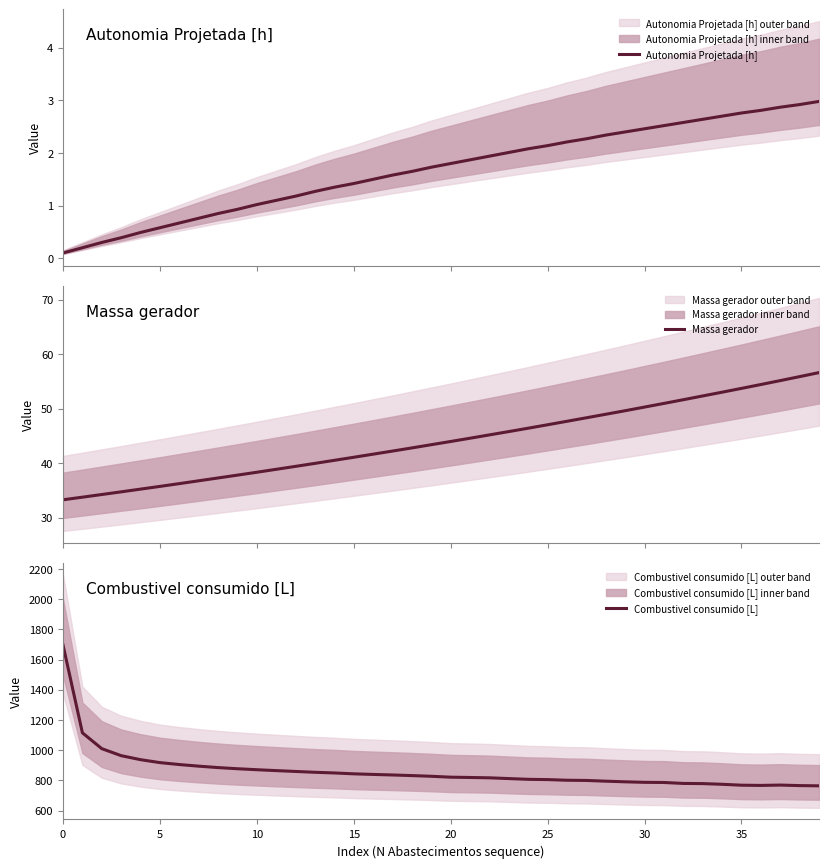

Rank the series at 15 from highest to lowest value.

Combustivel consumido [L], Massa gerador, Autonomia Projetada [h]